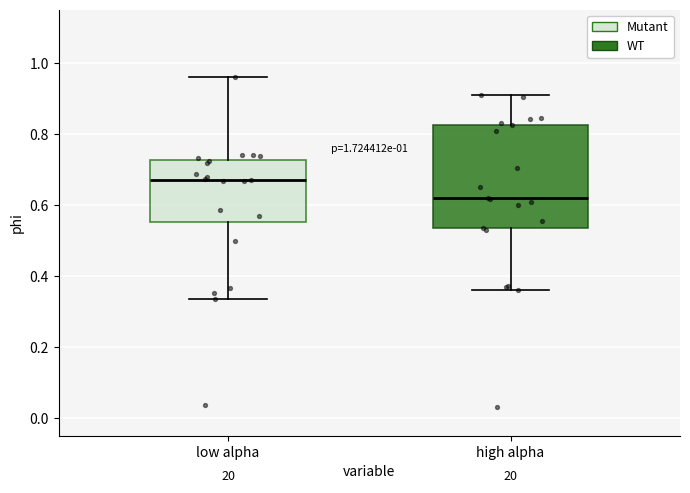

Which box's median line is the lowest?

high alpha